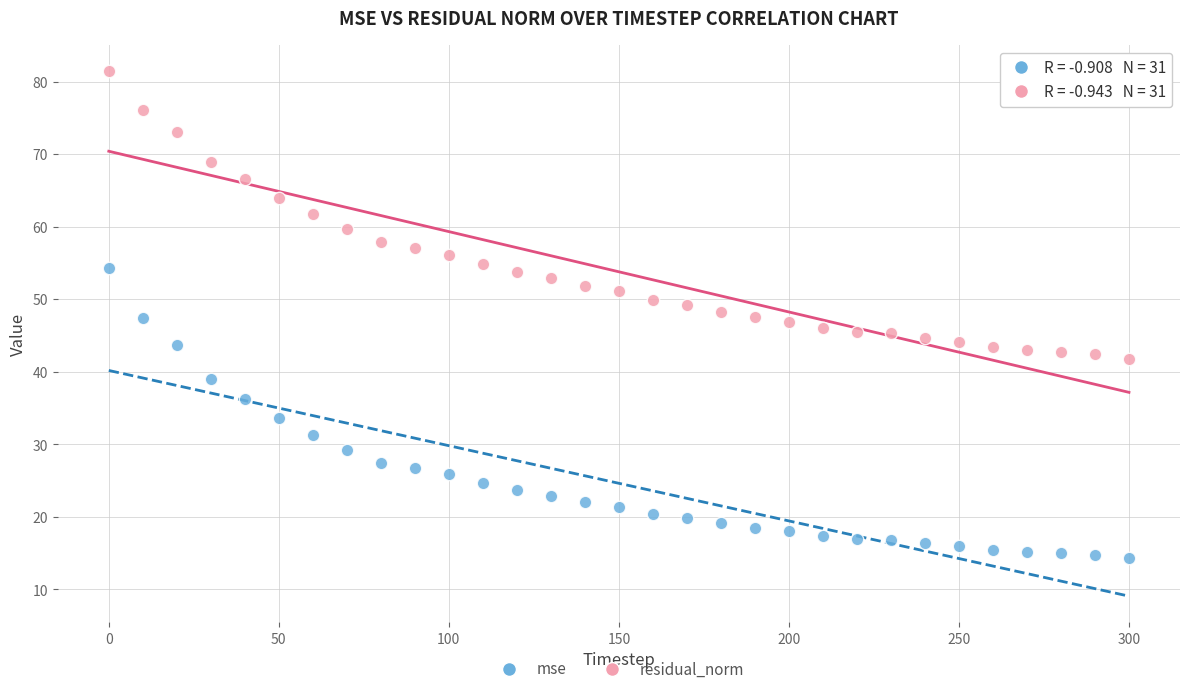

Across all data points, what is the range of X values (max minus min)?

300.0